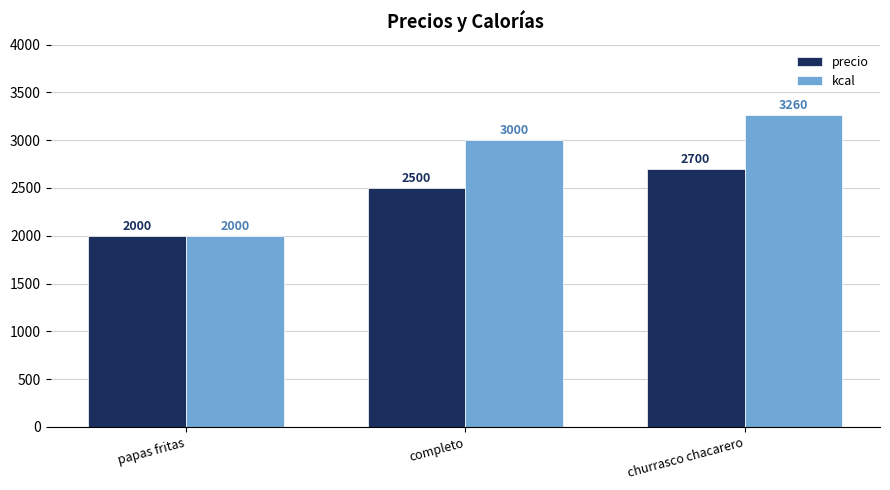

Does the chart contain stacked bars?

No